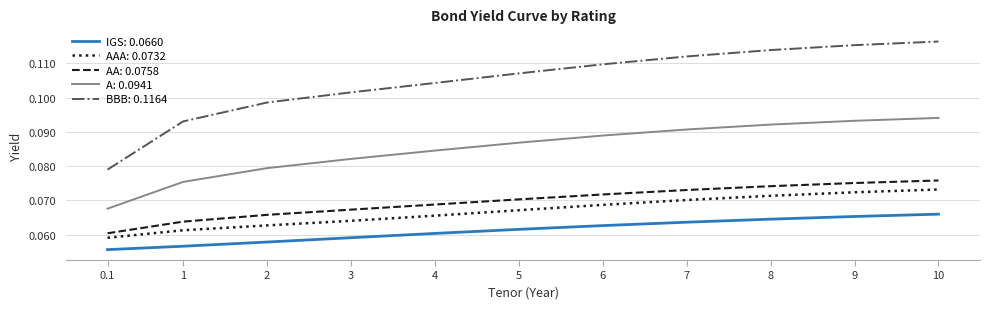

Is it true that IGS: 0.0660 equals 0.0 at 5?

False